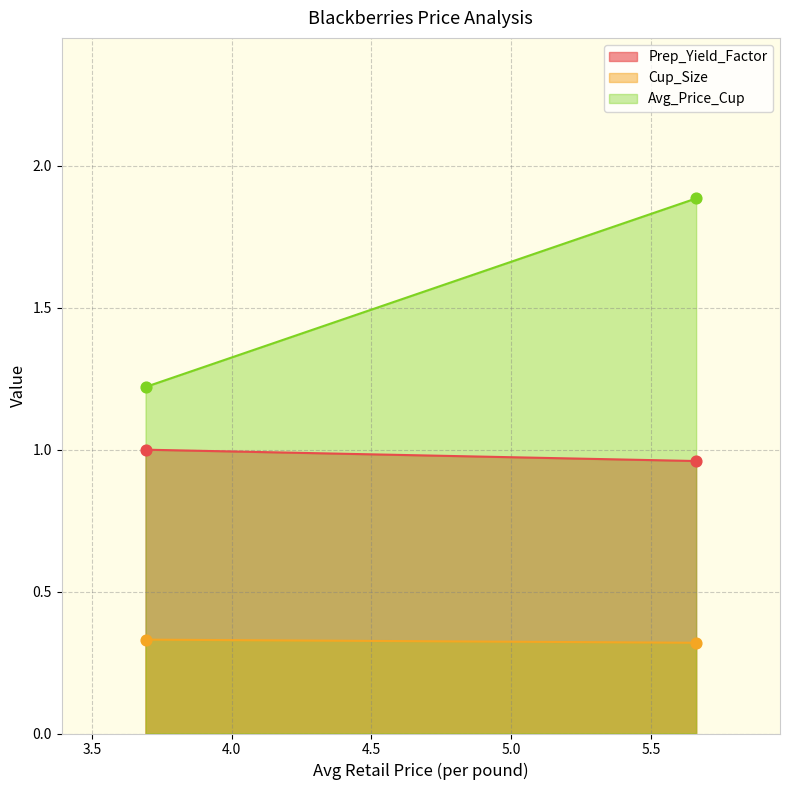

What are all the series names shown in the legend?

Prep_Yield_Factor, Cup_Size, Avg_Price_Cup